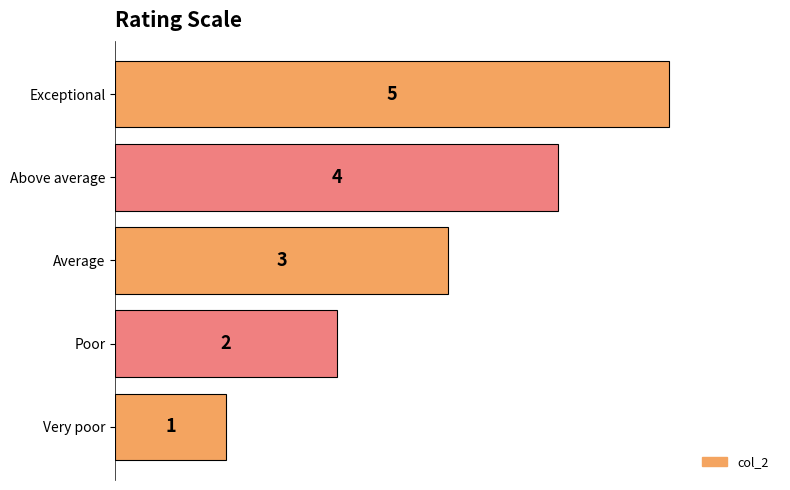

Rank the categories by value from lowest to highest.

Very poor, Poor, Average, Above average, Exceptional